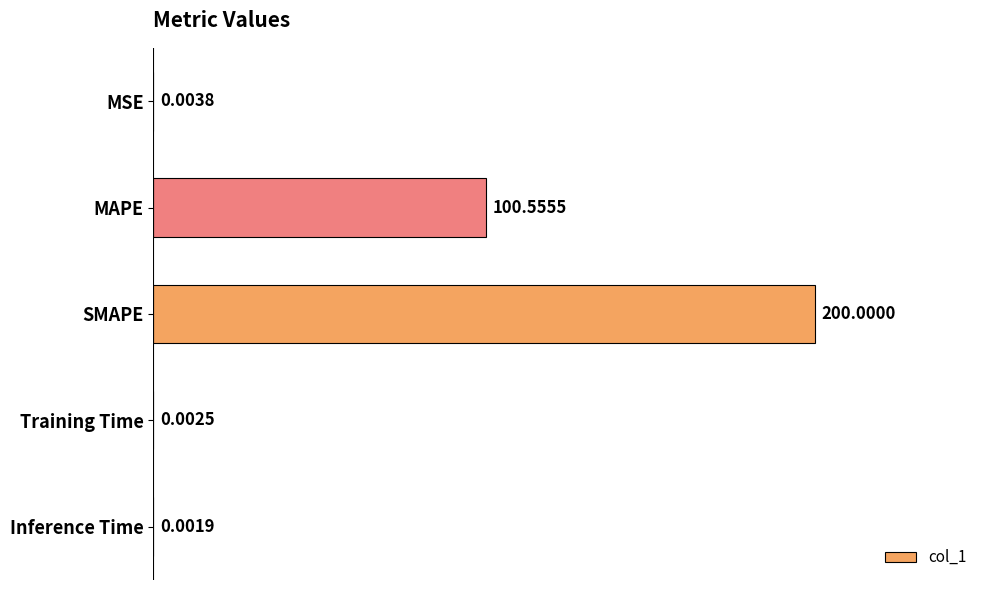

Which label corresponds to the largest value in the chart?

SMAPE